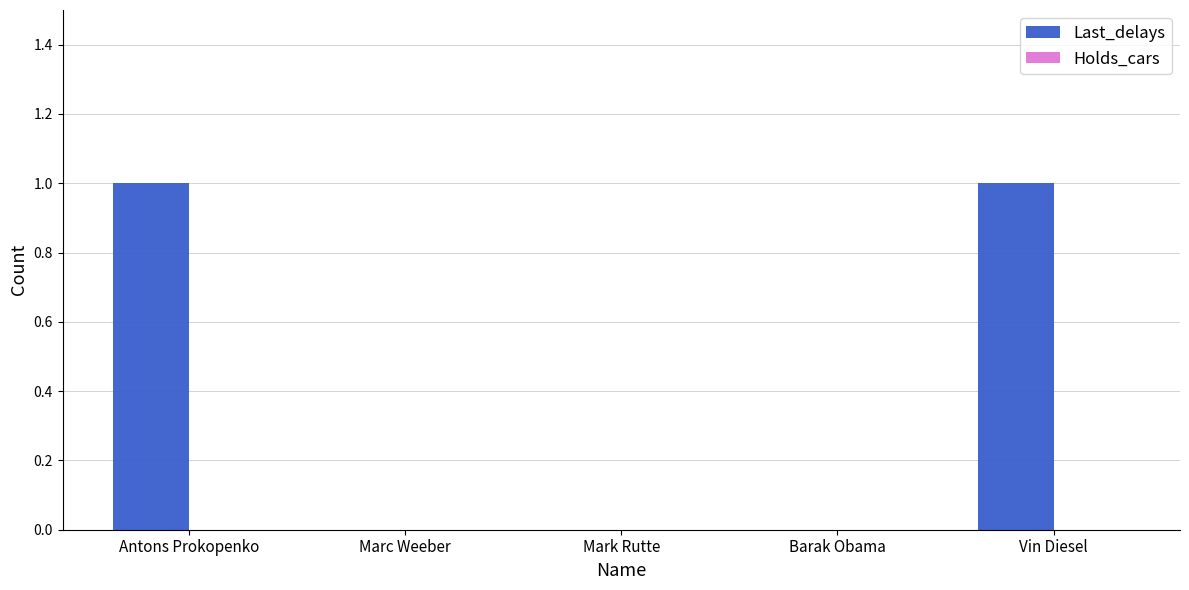

True or false: the data shows 1 at Vin Diesel.

True